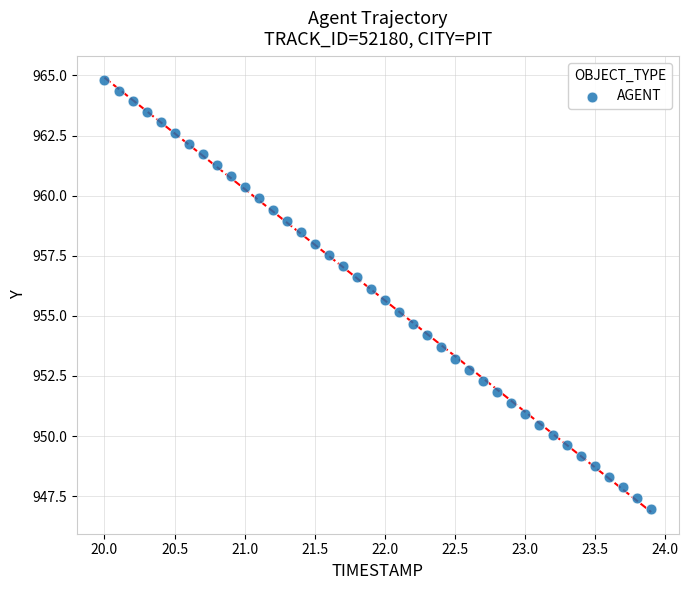

What is the range of X values (max minus min)?

3.9